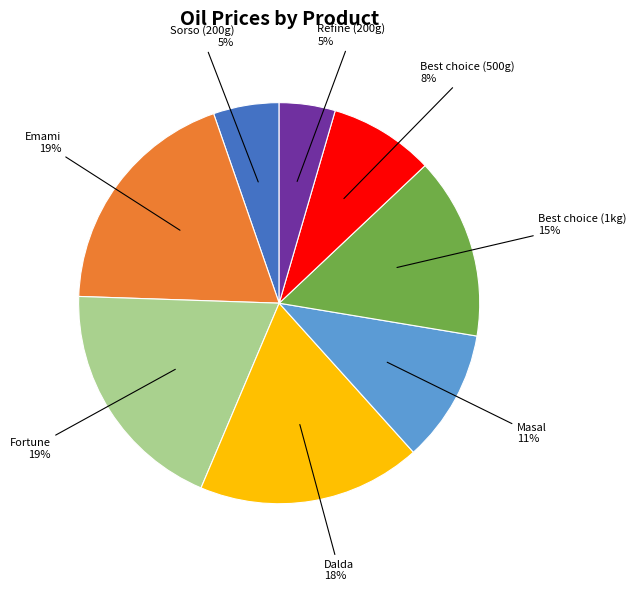

Is the sum of Refine (200g) and Emami greater than half?

No